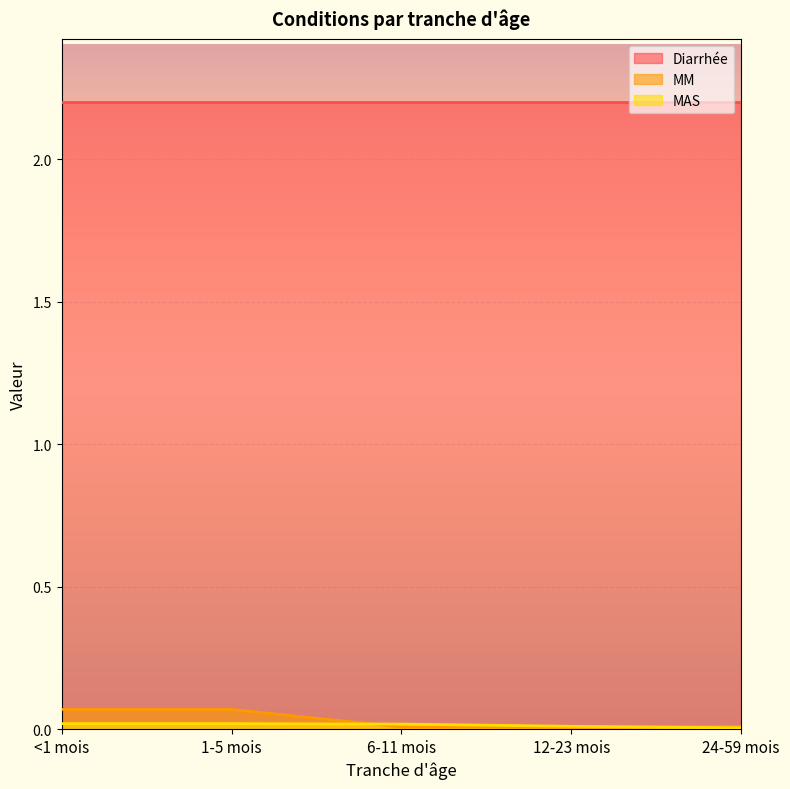

At which label does MM reach its minimum?

12-23 mois